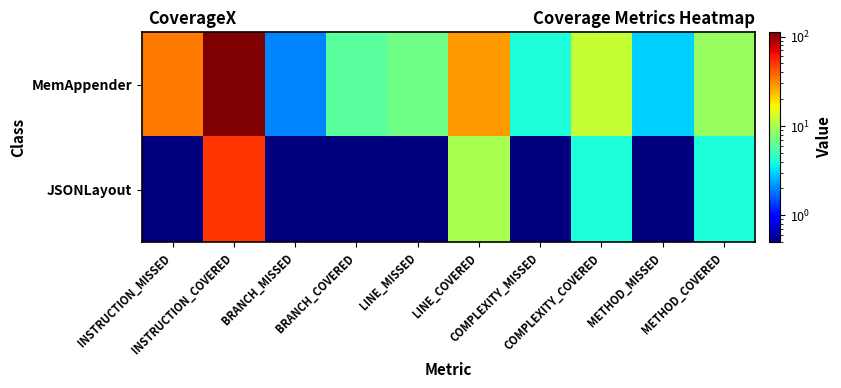

What is the total value across all series at COMPLEXITY_MISSED?

4.5